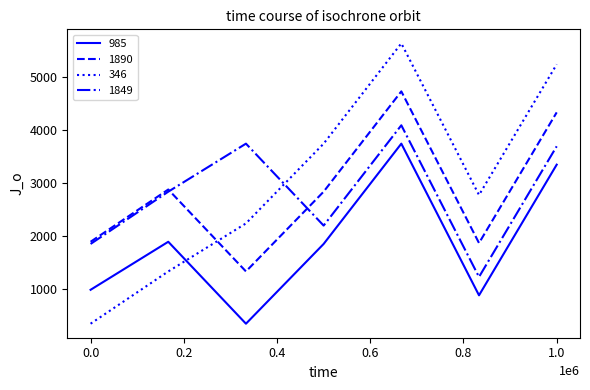

List the series in order of their peak value, highest first.

346, 1890, 1849, 985